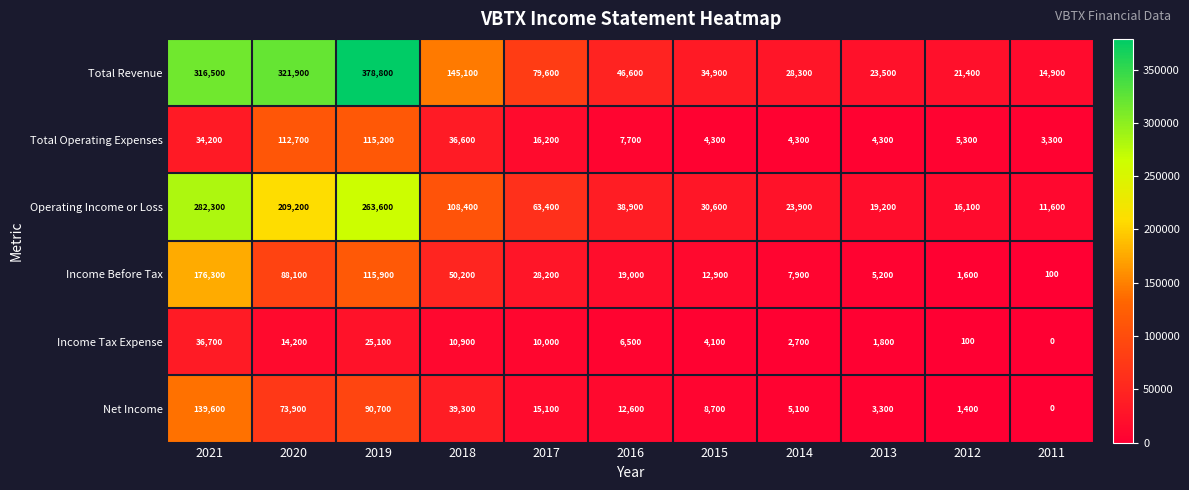

What is the maximum value for Net Income?

139600